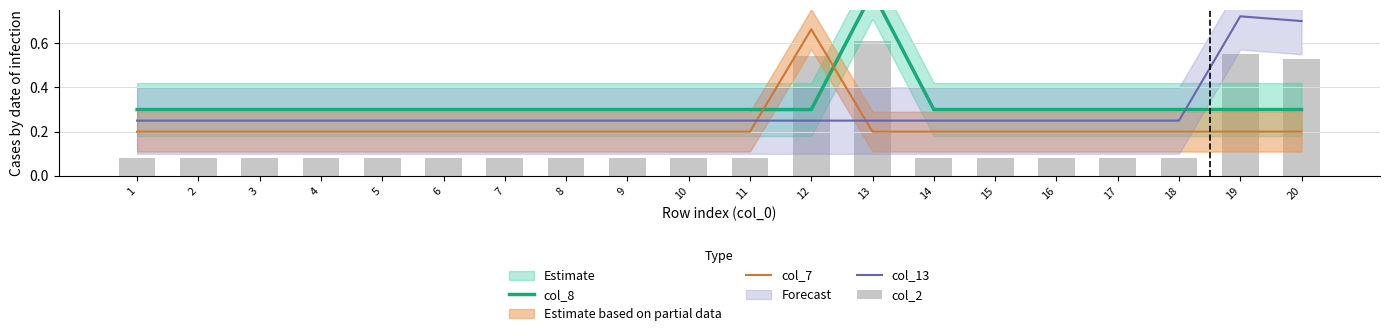

At which category is the sum across all series the highest?

13